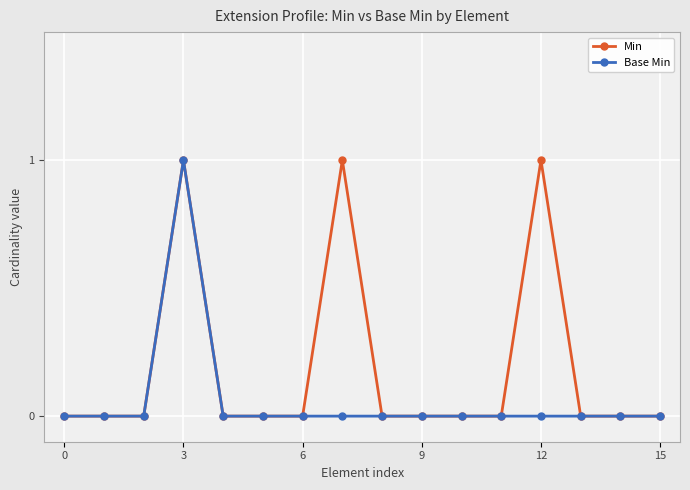

What is the difference between the maximum and minimum values in the Base Min series?

1